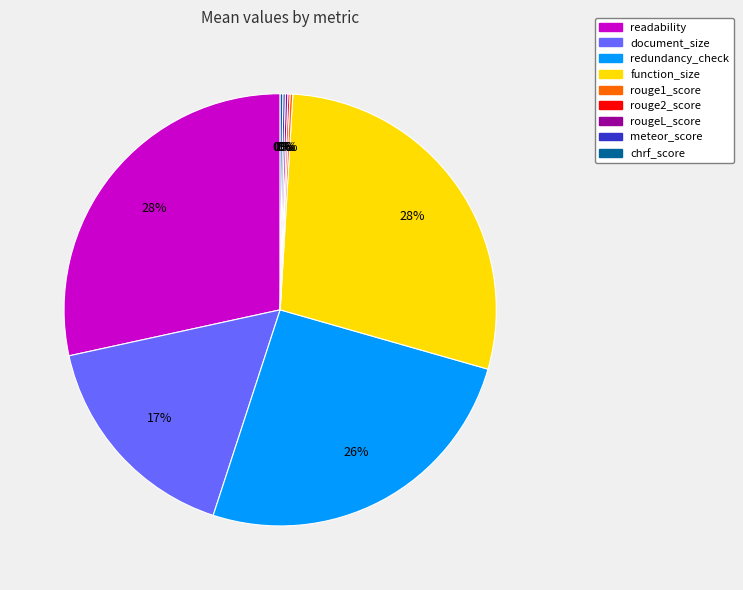

To the nearest percent, what portion does redundancy_check represent?

26%